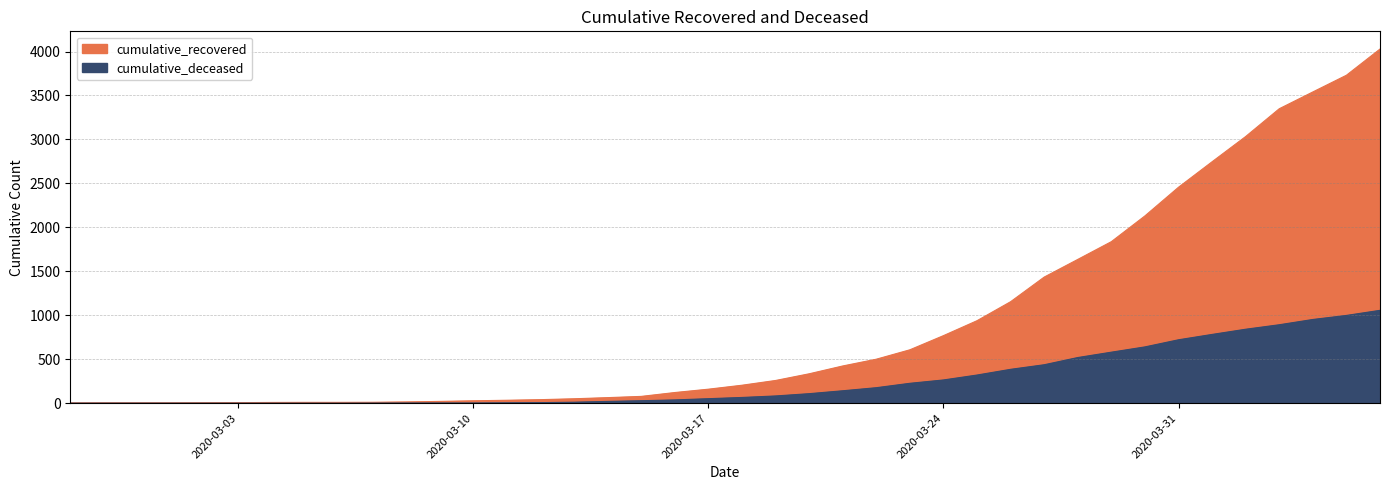

What is the sum of all cumulative_deceased values?

10349